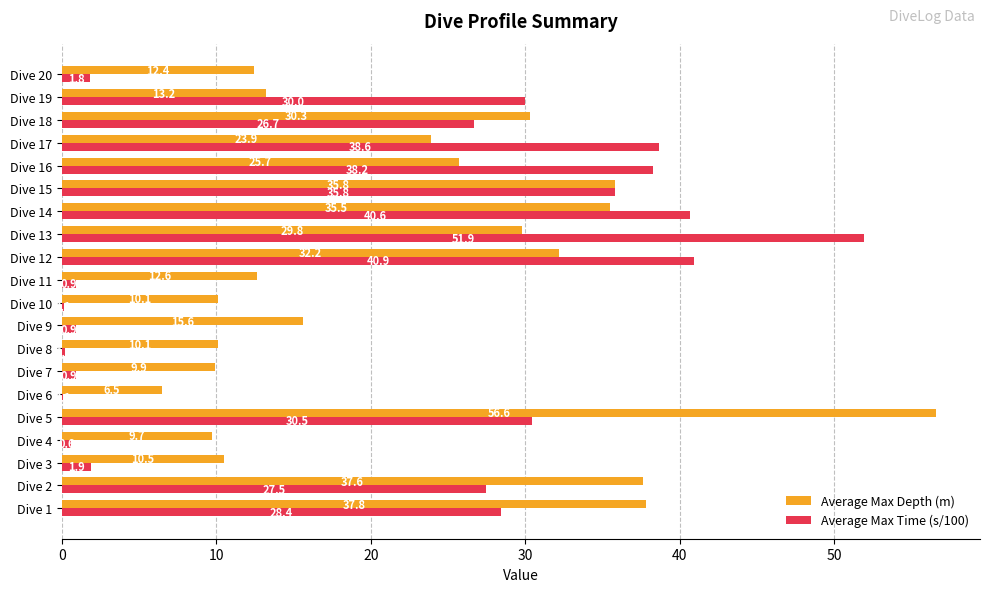

Which series changed the most between Dive 5 and Dive 11?

Average Max Depth (m)